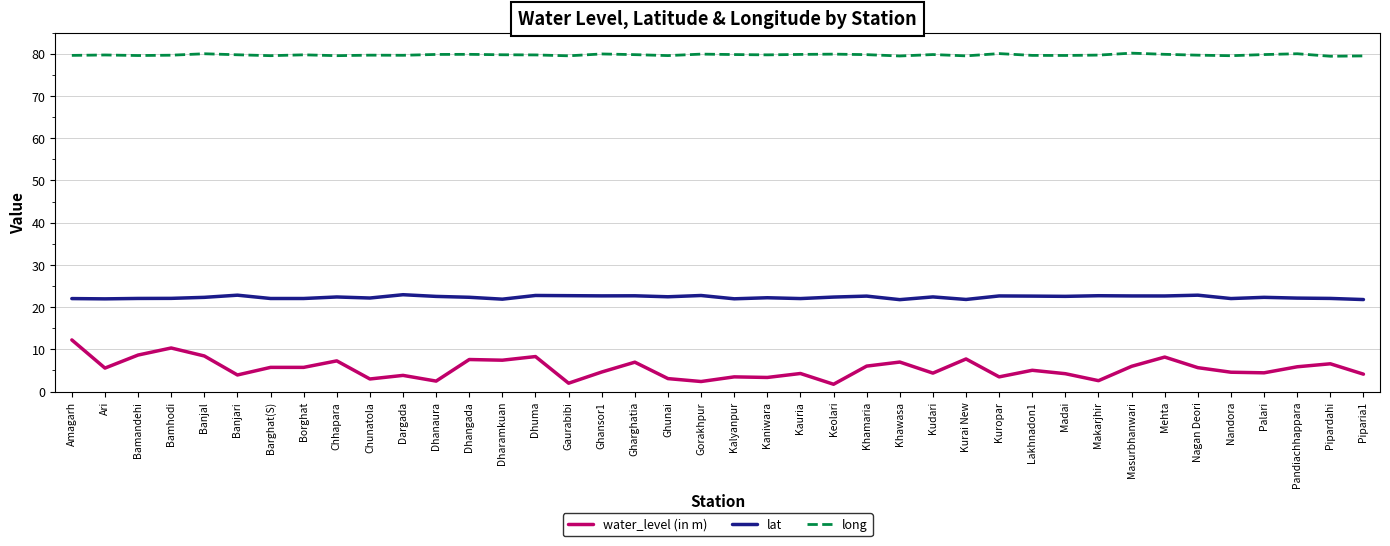

What position from the right is Chunatola?

31